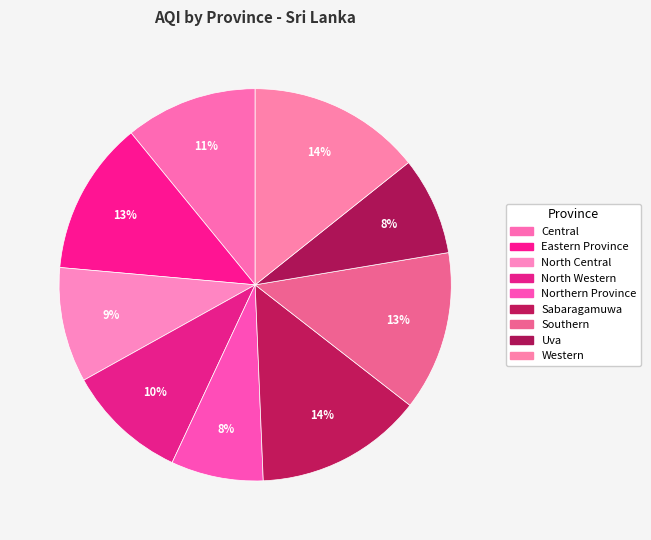

To the nearest percent, what is the combined percentage of Central and Sabaragamuwa?

25%